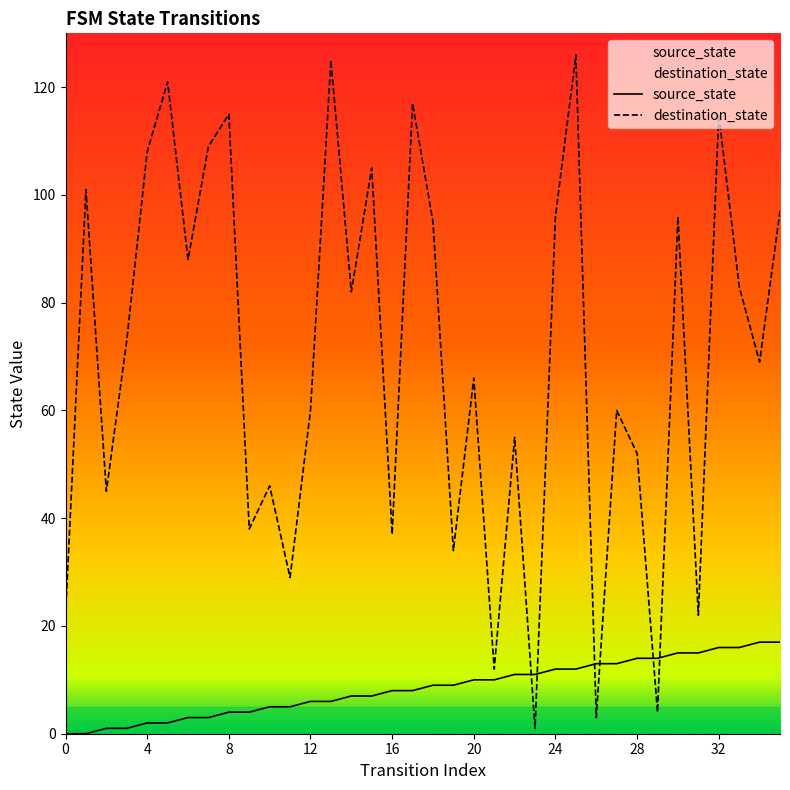

At how many categories does at least one series exceed 77?

17